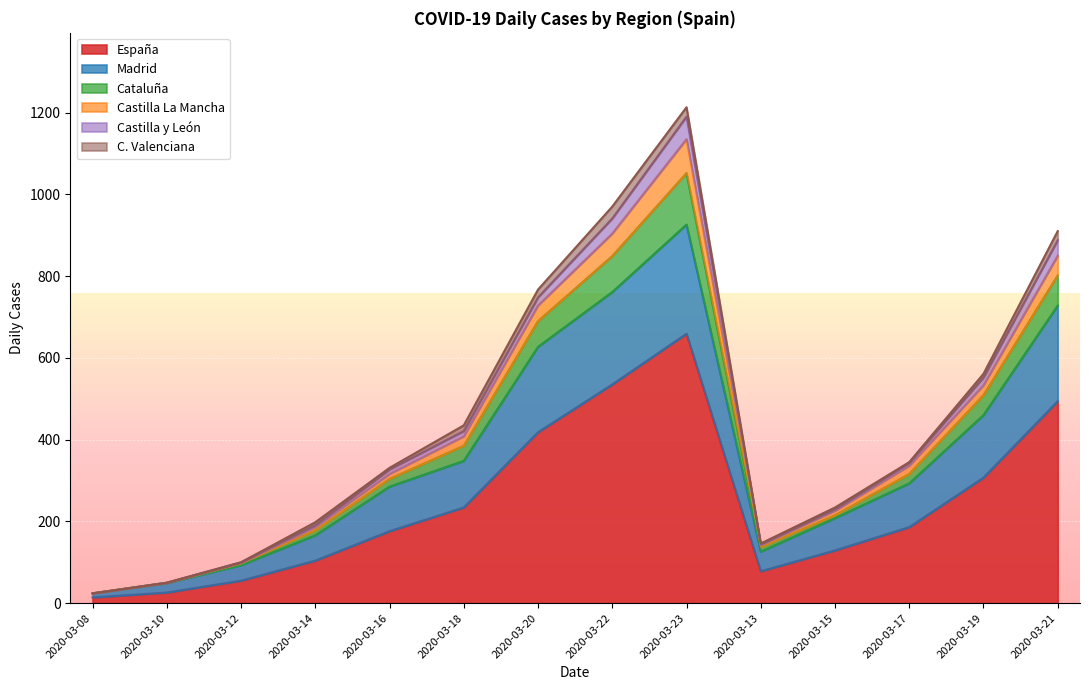

What is the label of the 6th point from the left?

2020-03-18